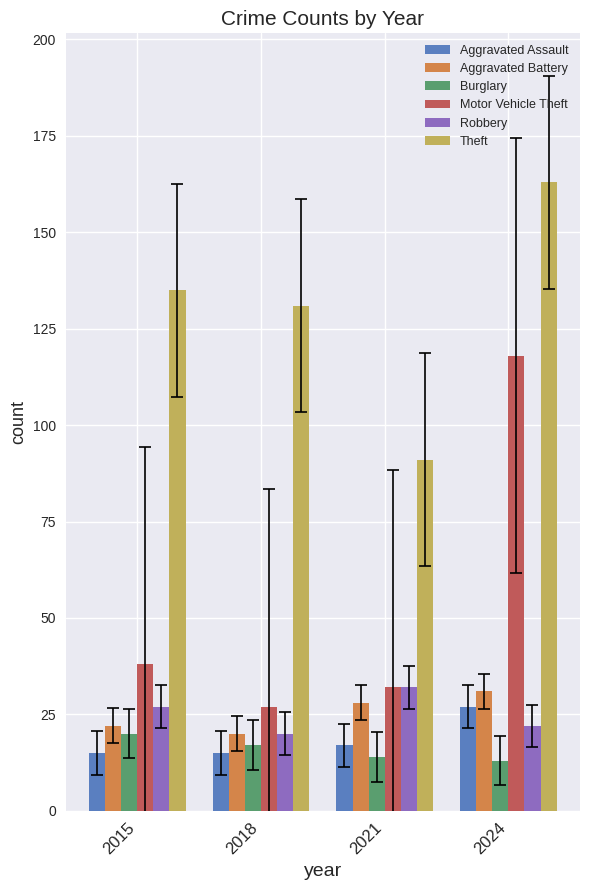

How many data points in Aggravated Battery are less than 28?

2